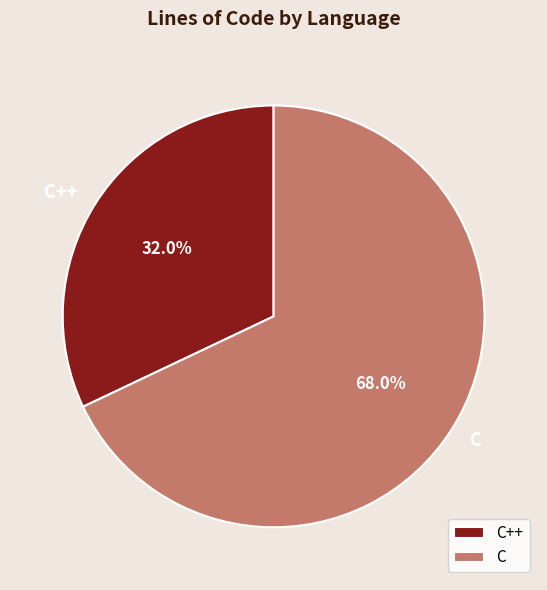

Does C++ account for over 50% of the chart?

No